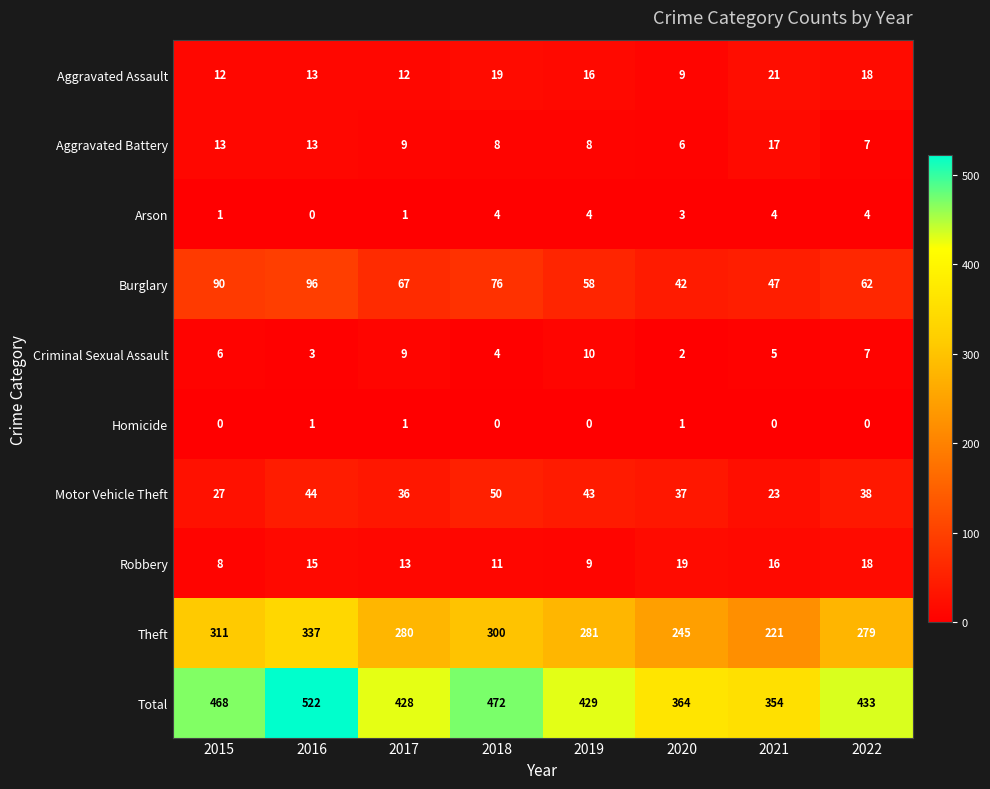

What is the approximate value of Total at 2022?

433